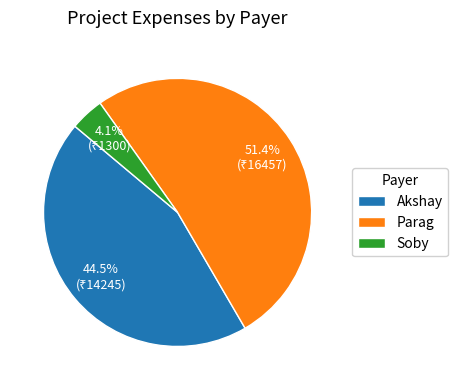

What is the smallest slice in the pie chart?

Soby